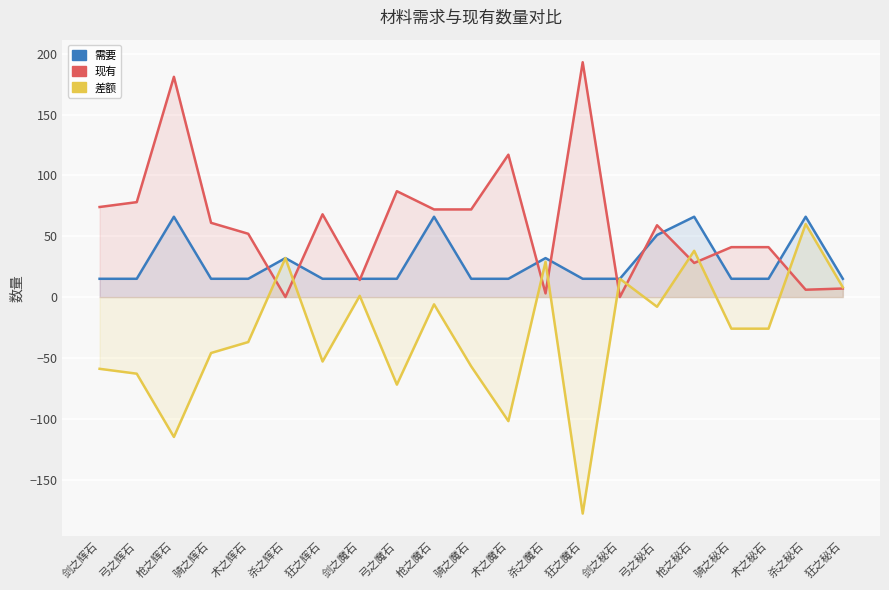

True or false: 现有 has a value of 18 at 骑之辉石.

False